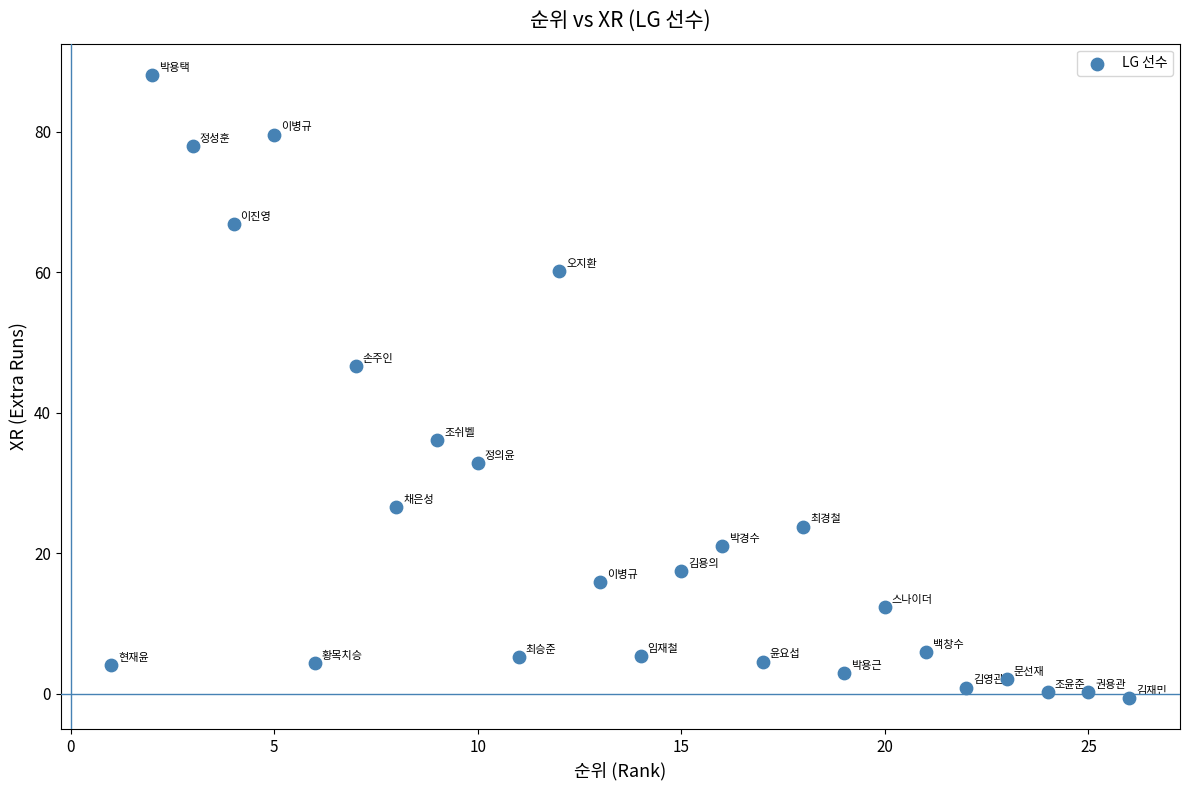

What Y value in the scatter plot is closest to 43?

46.7